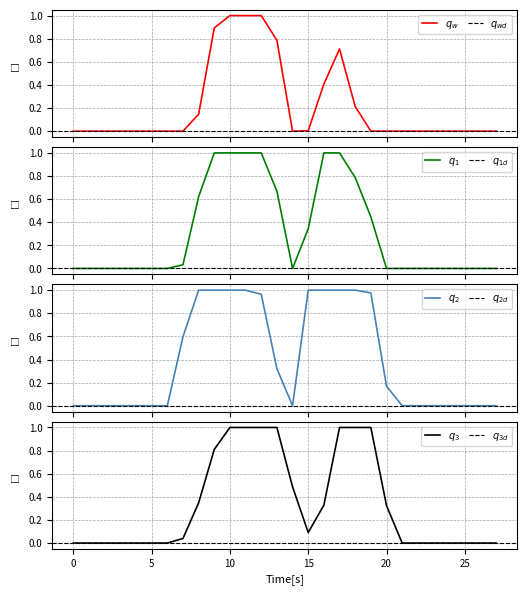

At which category is the sum across all series the highest?

10